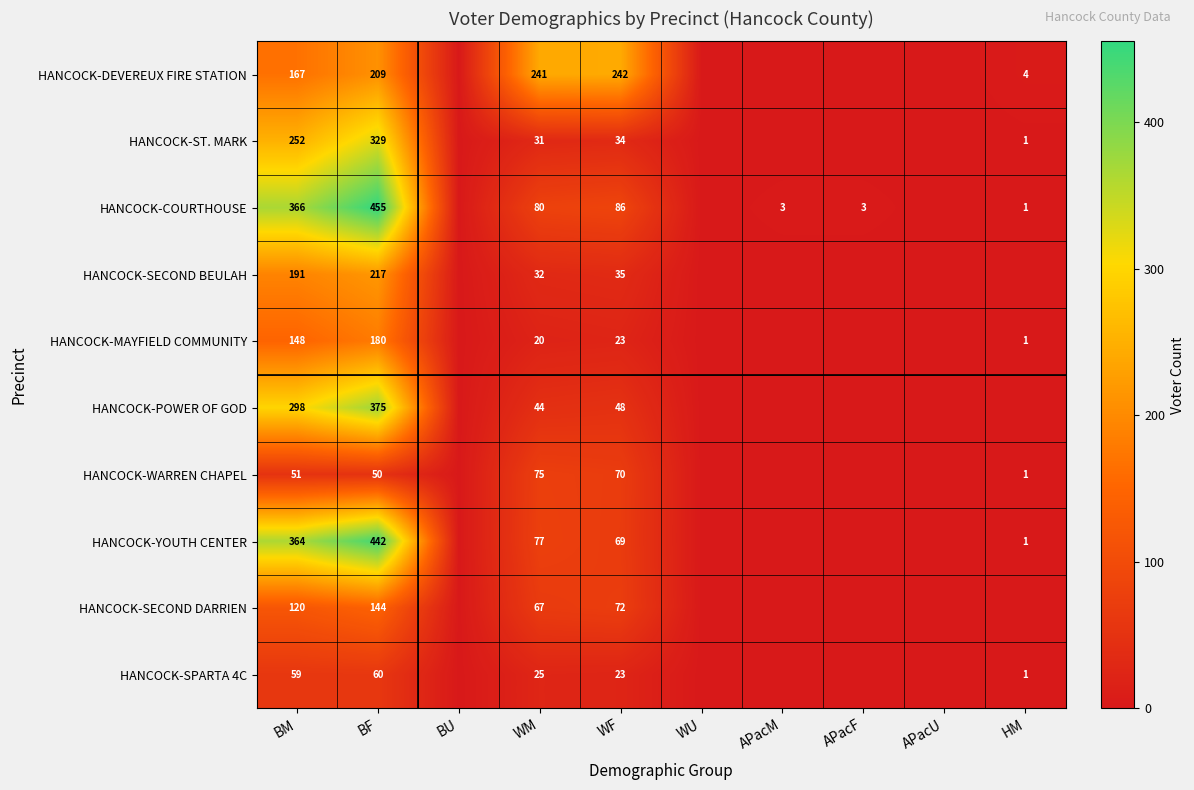

At BF, list the series in order from smallest to largest.

HANCOCK-WARREN CHAPEL, HANCOCK-SPARTA 4C, HANCOCK-SECOND DARRIEN, HANCOCK-MAYFIELD COMMUNITY, HANCOCK-DEVEREUX FIRE STATION, HANCOCK-SECOND BEULAH, HANCOCK-ST. MARK, HANCOCK-POWER OF GOD, HANCOCK-YOUTH CENTER, HANCOCK-COURTHOUSE